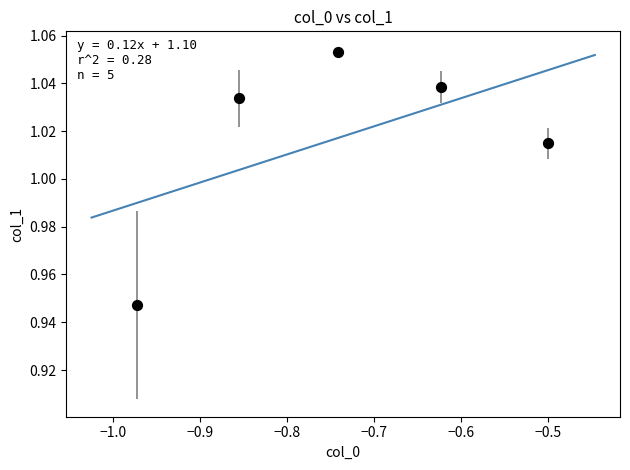

What is the range of X values (max minus min)?

0.5